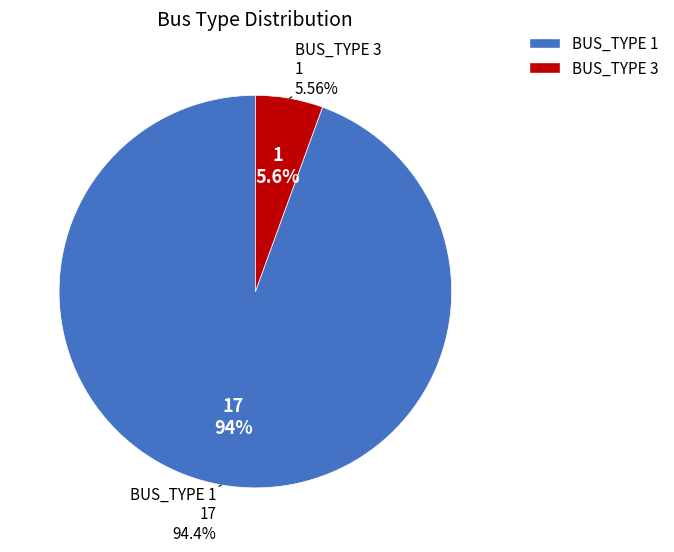

Combined, what portion of the pie is BUS_TYPE 3 and BUS_TYPE 1?

100.0%